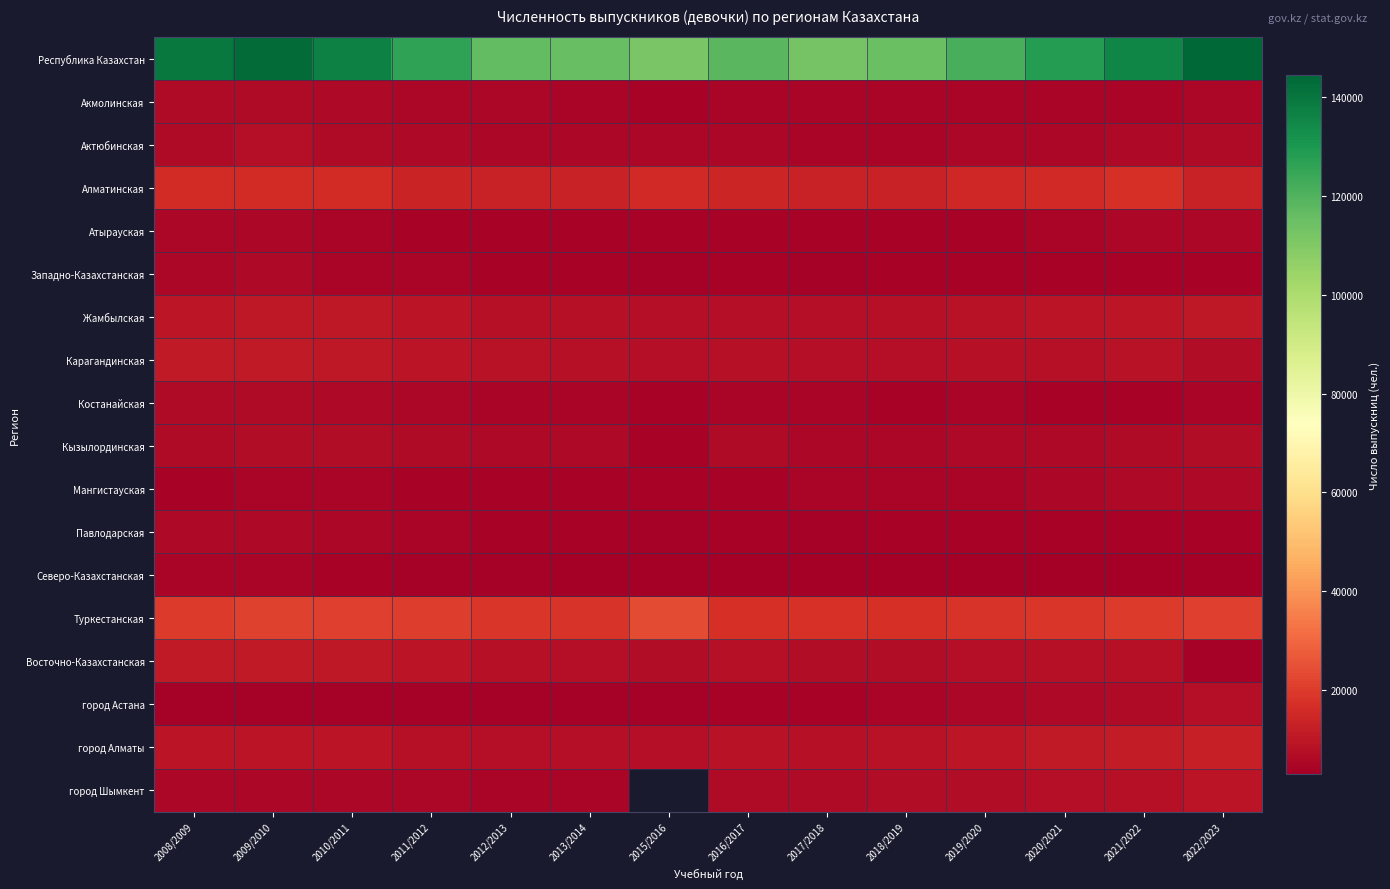

The value of Туркестанская at 2012/2013 is 11363.0. True or false?

False